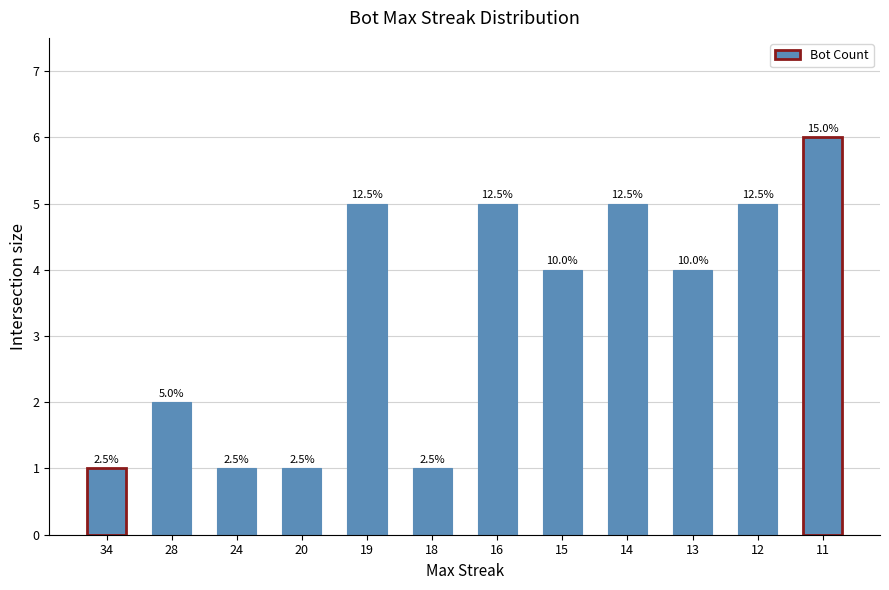

List the labels in order of value, largest first.

11, 19, 16, 14, 12, 15, 13, 28, 34, 24, 20, 18